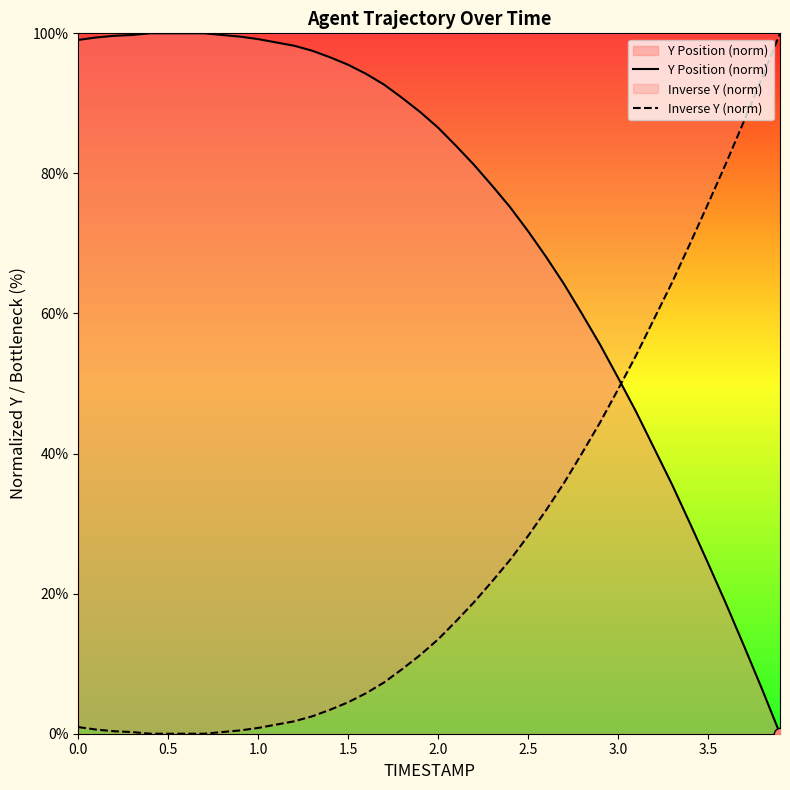

What are all the series names shown in the legend?

Y Position (norm), Inverse Y (norm)